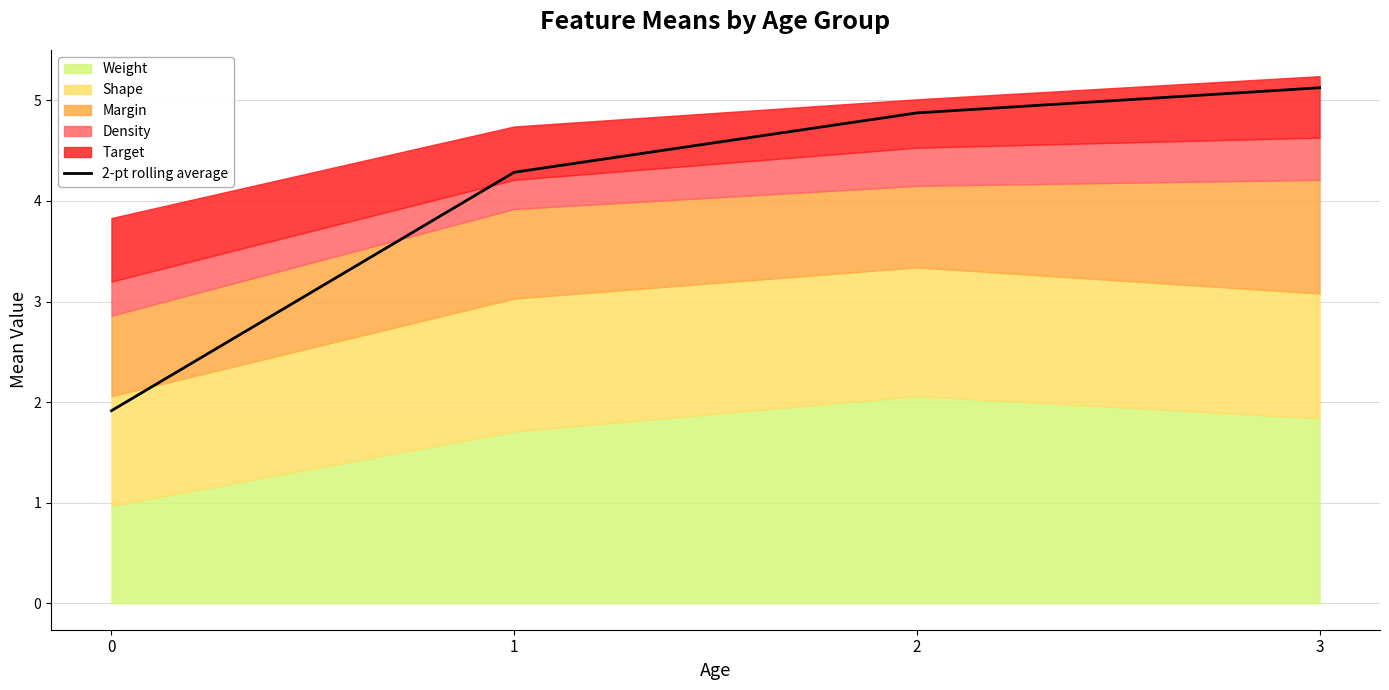

What is the ratio of the value at 3 to the value at 0?

2.7